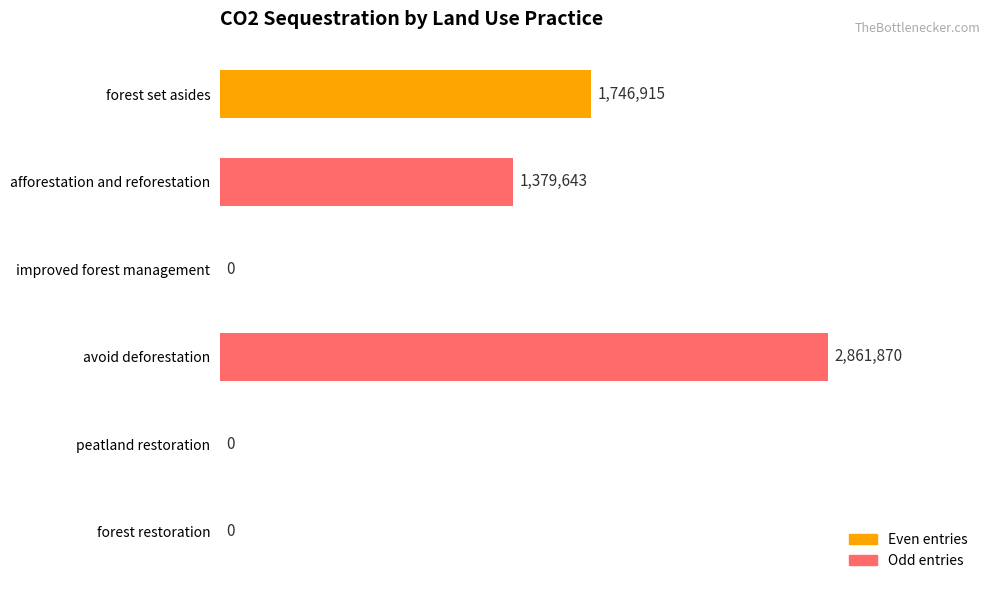

Between forest set asides and avoid deforestation, which is larger?

avoid deforestation